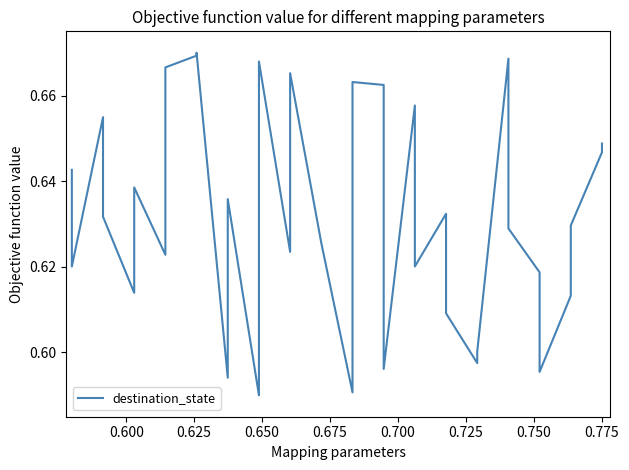

True or false: the data has more than 1 interior local peaks.

True